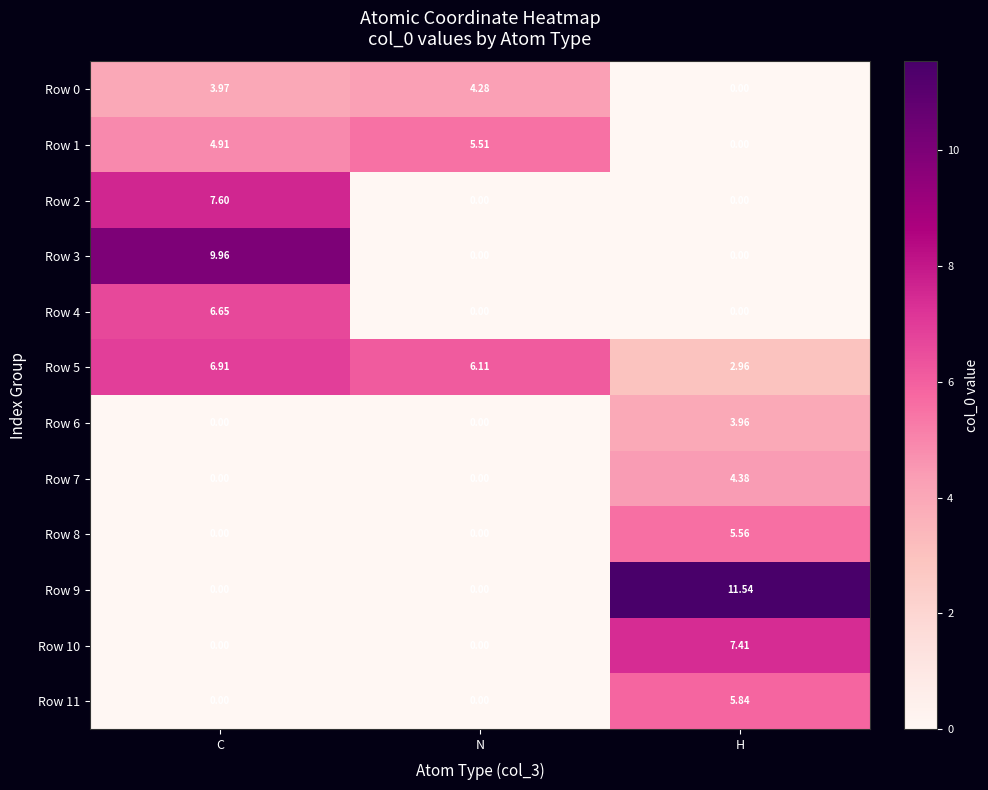

Where is Row 0 nearest to the value 2?

C